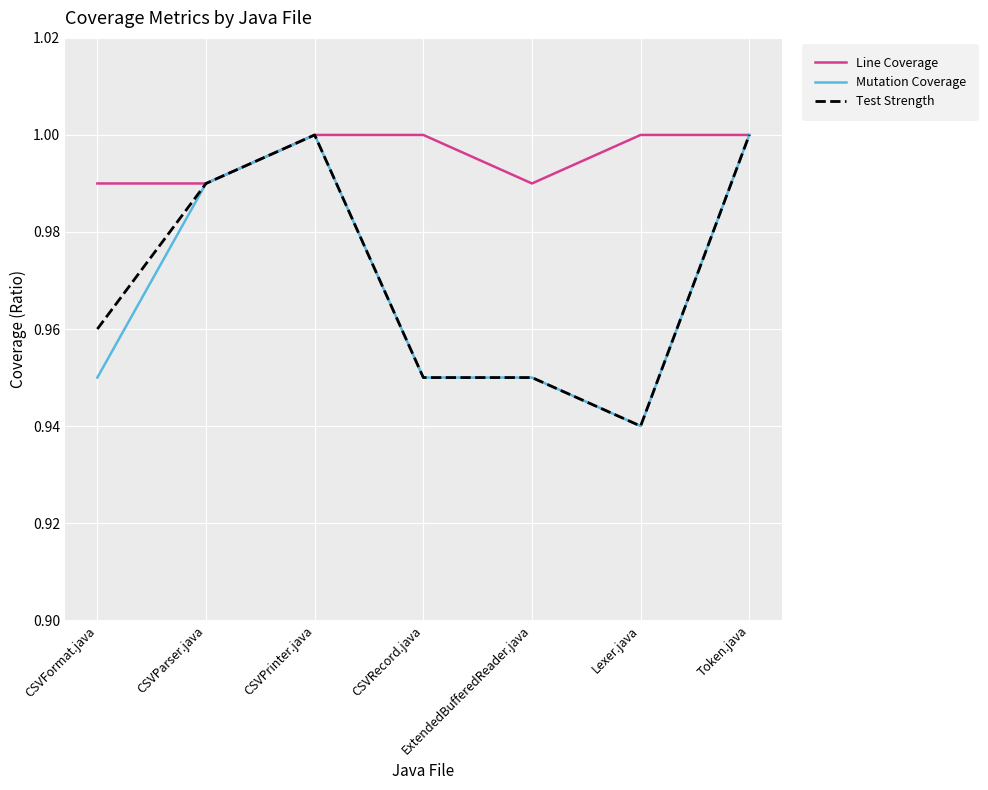

Which series has the largest total across all categories?

Line Coverage